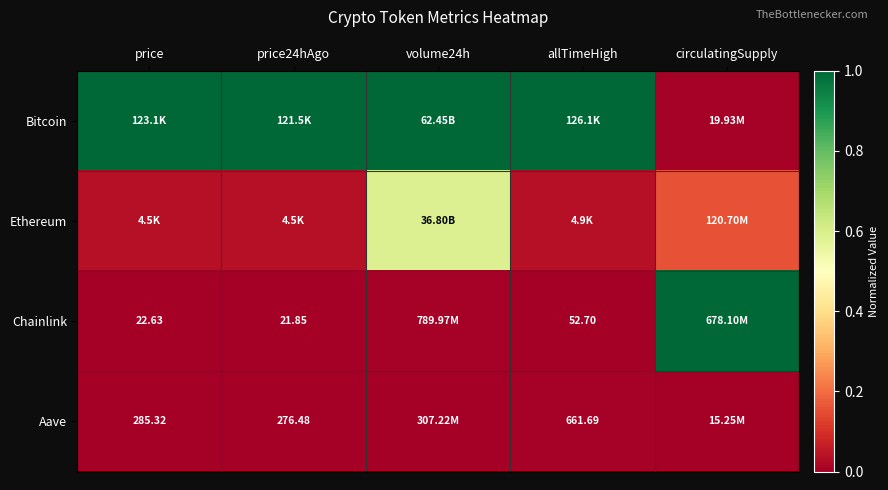

Which series has the largest total across all categories?

Bitcoin